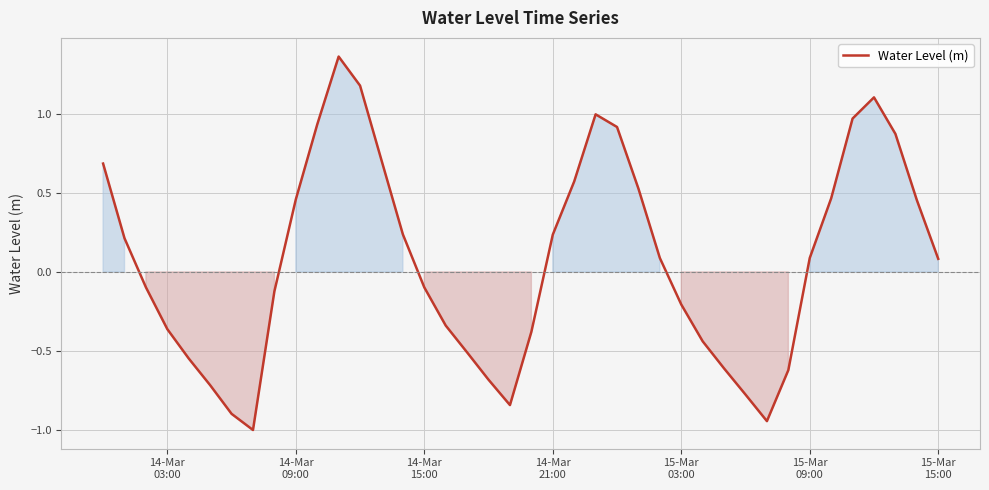

What is the minimum value shown in the chart?

-1.0